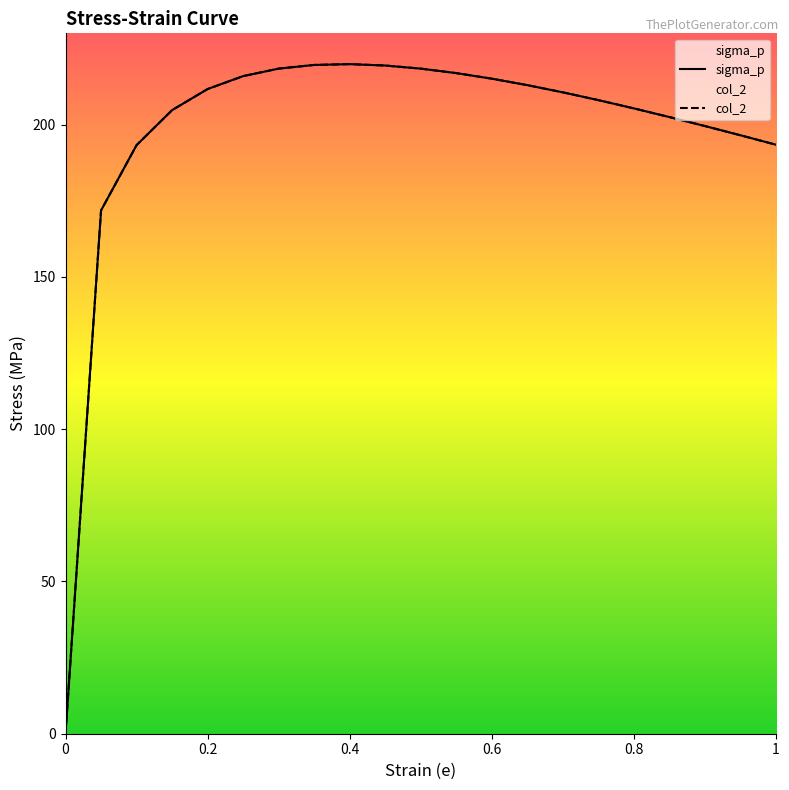

What is the difference between the second highest and minimum values in the col_2 series?

219.6